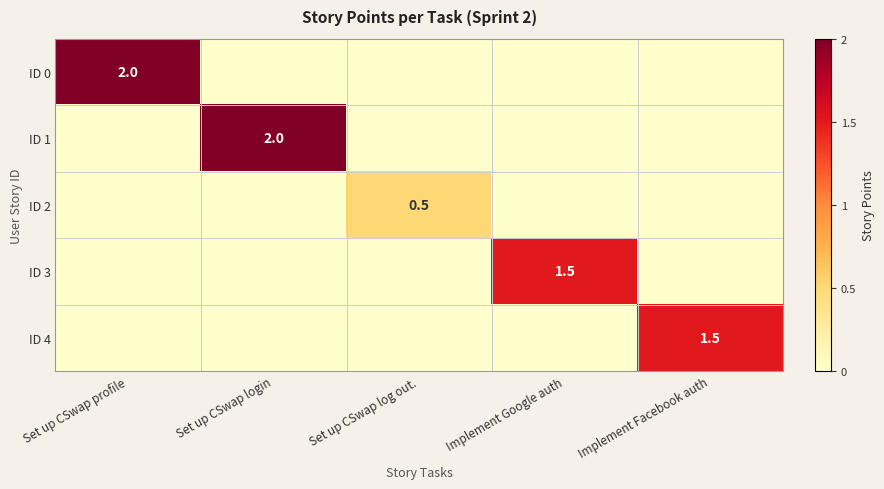

The ID 3 series shows 1.0 at Implement Google auth. True or false?

False